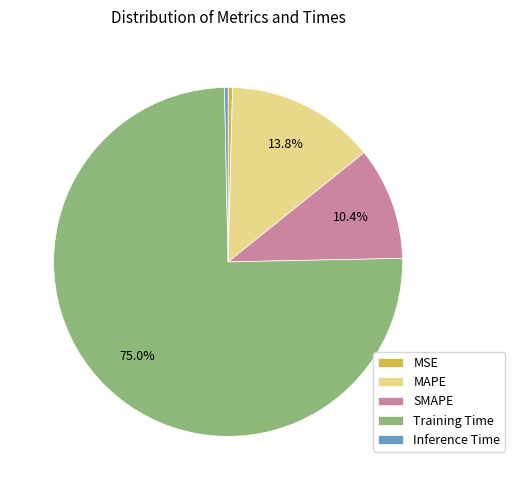

Is it true that SMAPE is 10% of the pie?

True